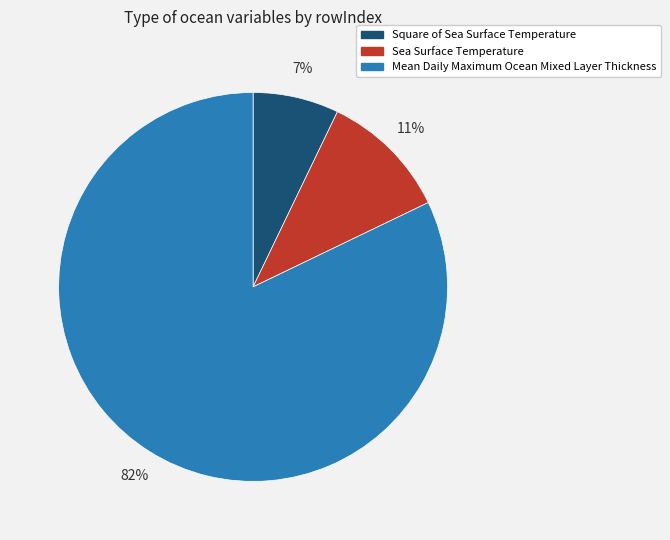

Between Mean Daily Maximum Ocean Mixed Layer Thickness and Square of Sea Surface Temperature, which is larger?

Mean Daily Maximum Ocean Mixed Layer Thickness